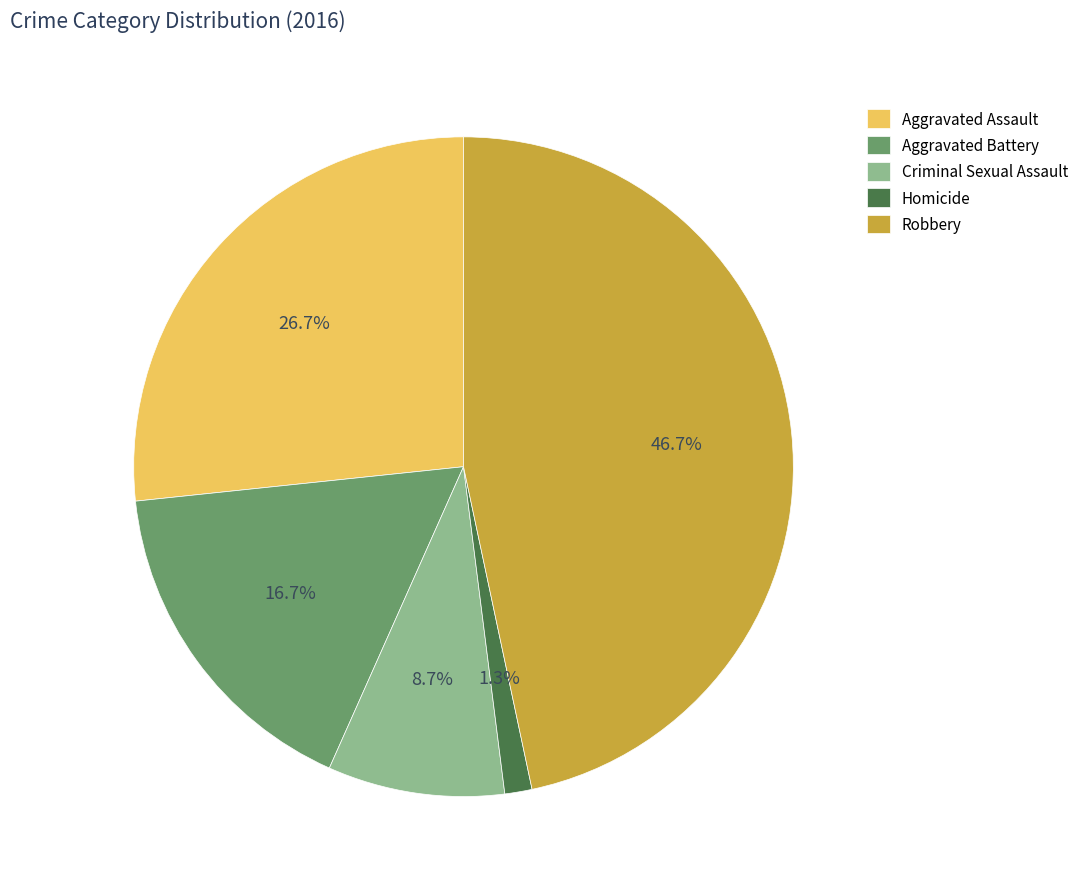

The Robbery slice represents 56% of the pie. True or false?

False